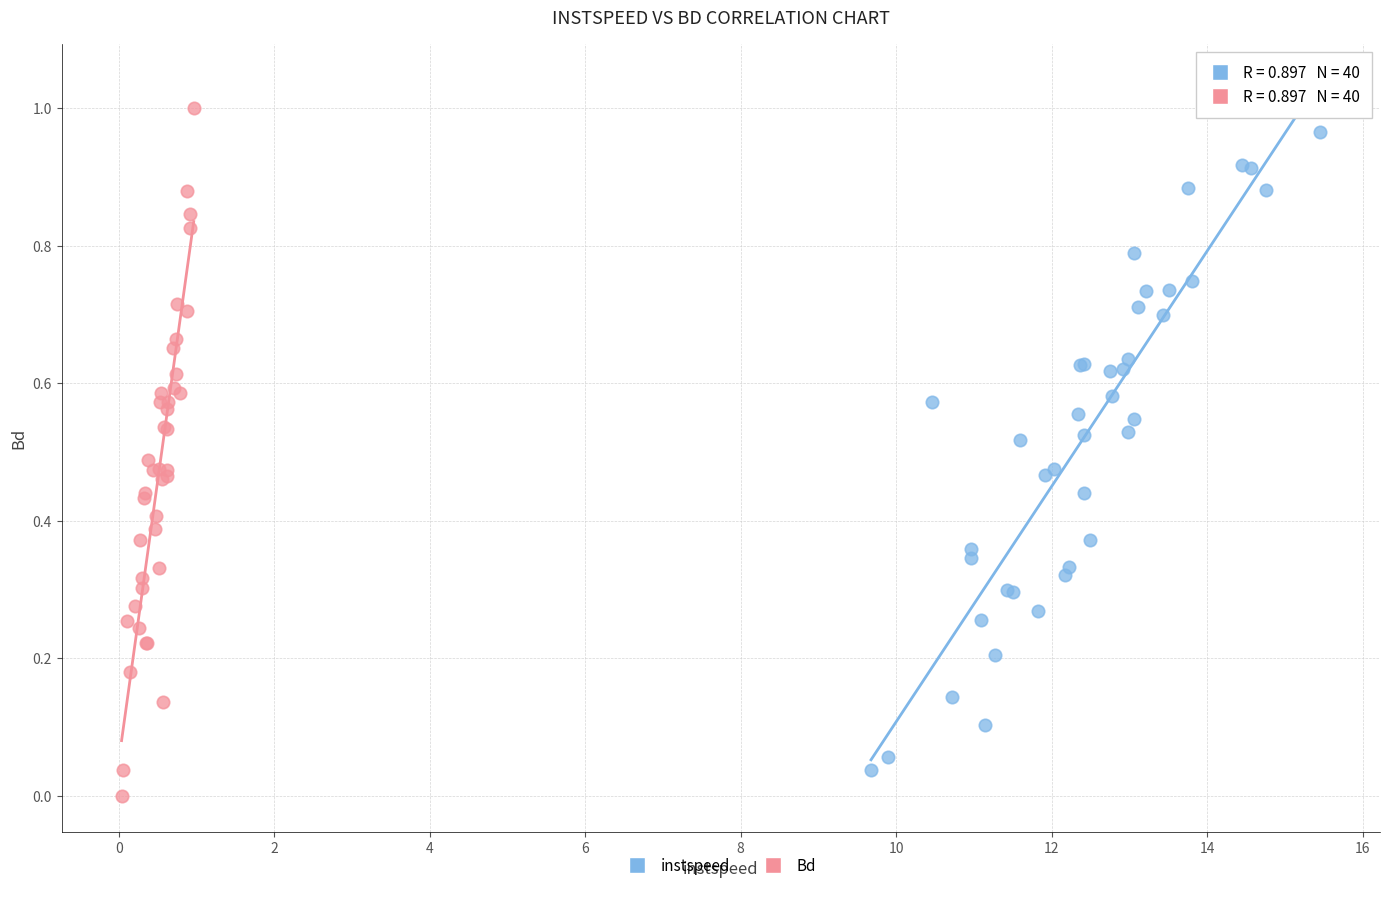

Which series reaches the minimum Y coordinate?

Bd